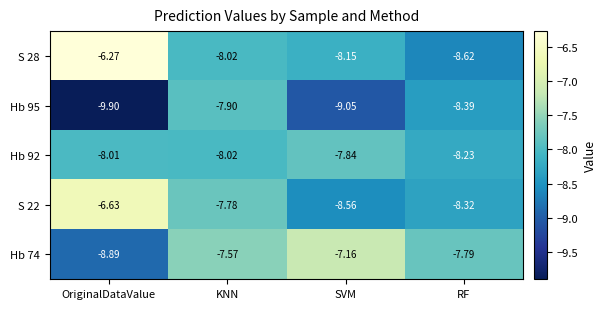

At which label is S 22 closest to -7?

OriginalDataValue